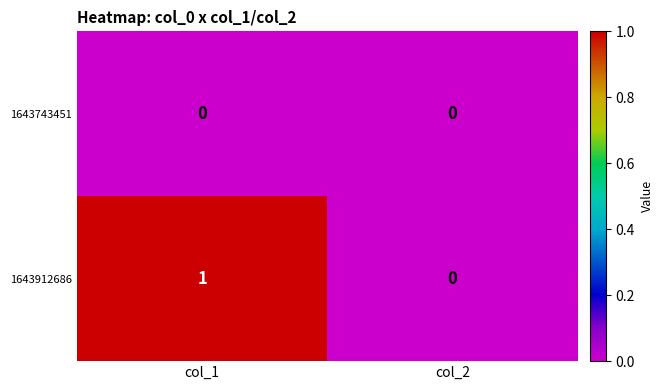

At which label does 1643912686 reach its minimum?

col_2